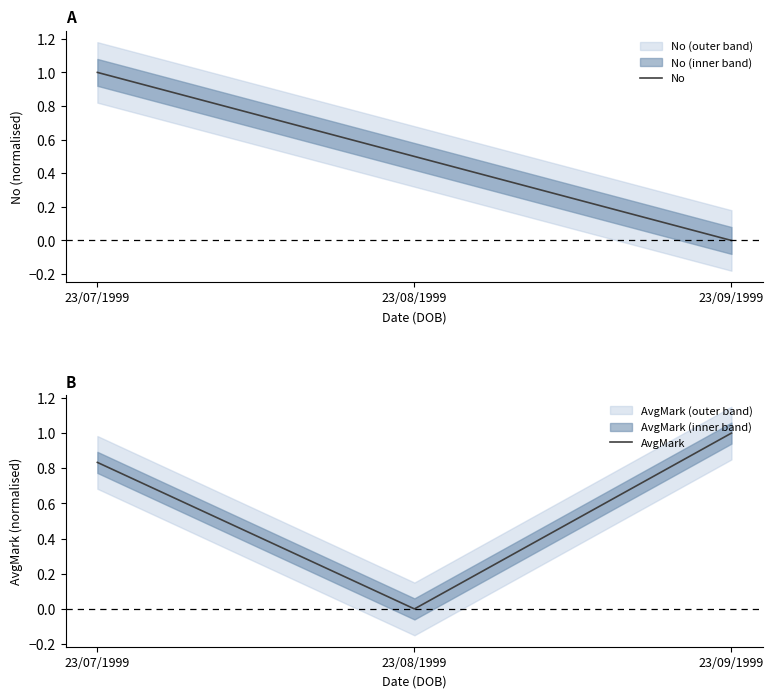

The No series shows 0.6 at 23/09/1999. True or false?

False